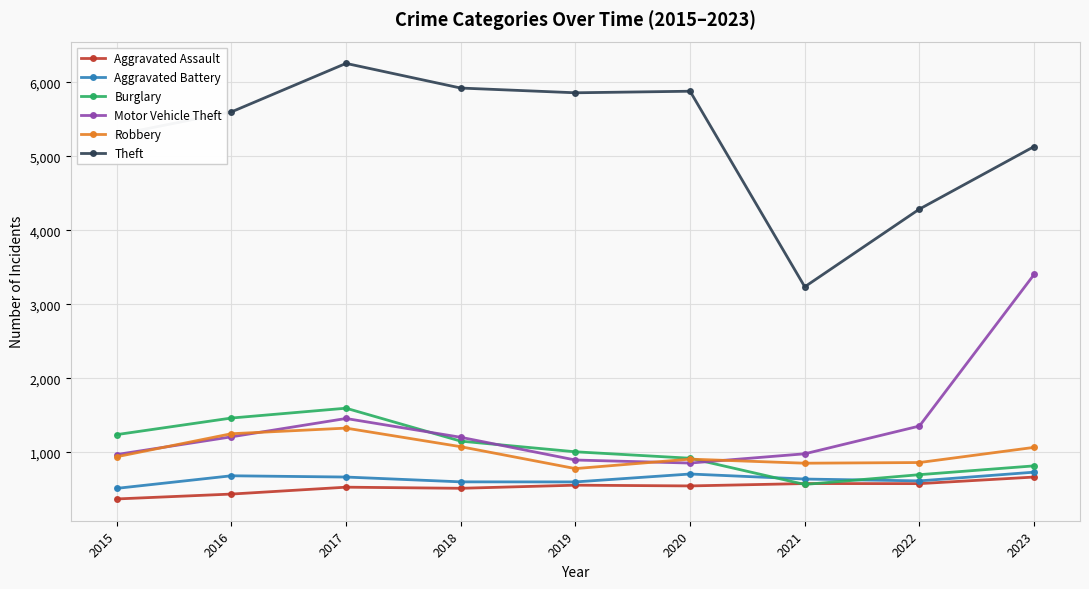

Which category has the lowest value across all series?

2015